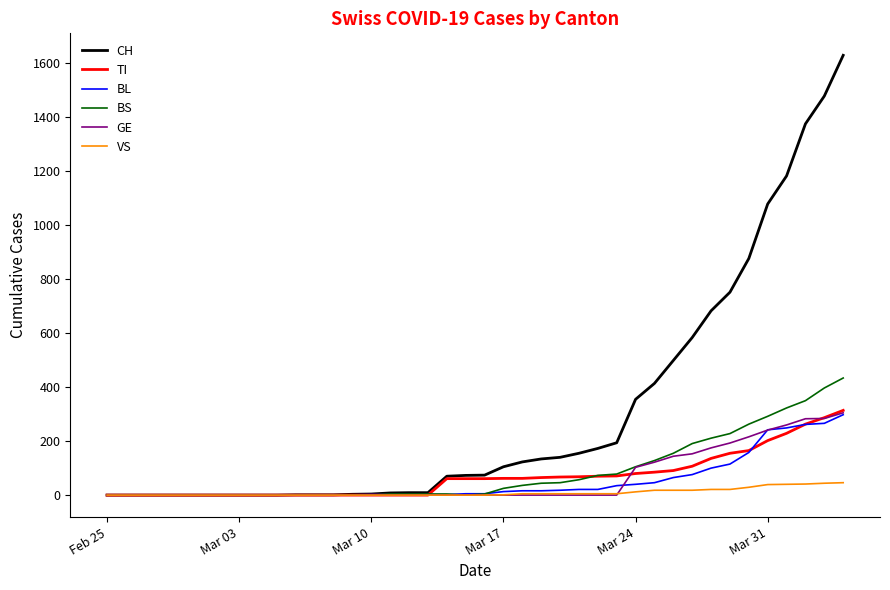

What is the highest value of the BS series?

434